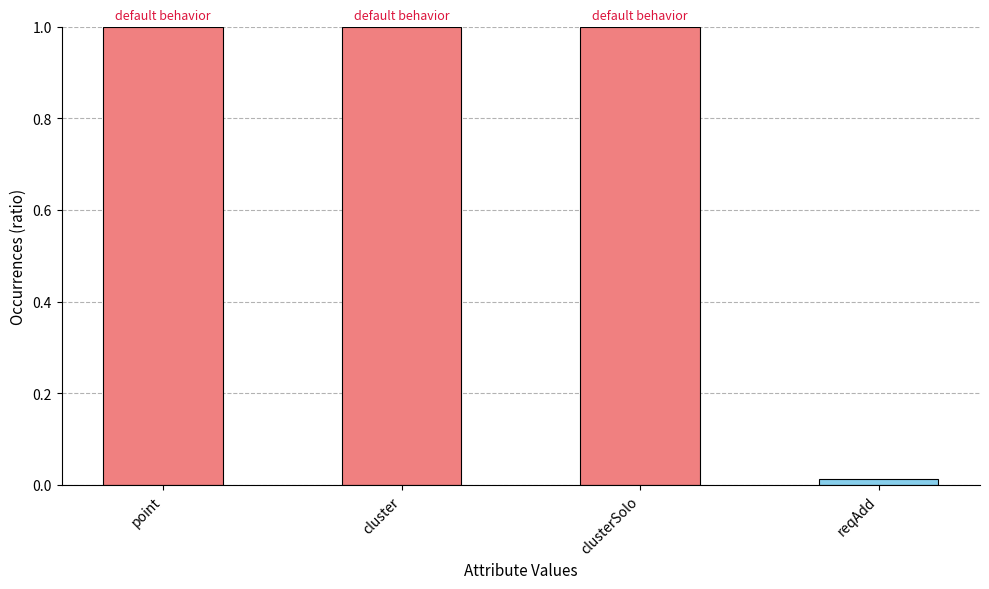

Read the value at point.

1.0